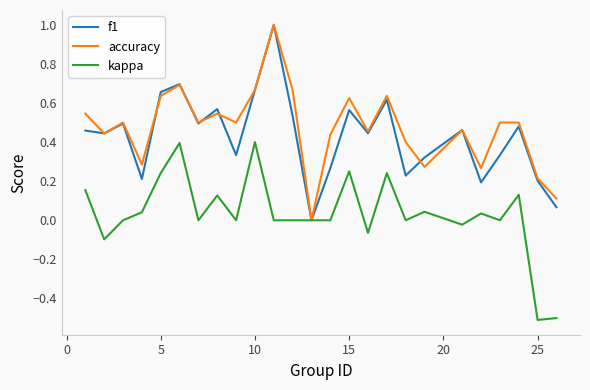

How many series are shown in this chart?

3